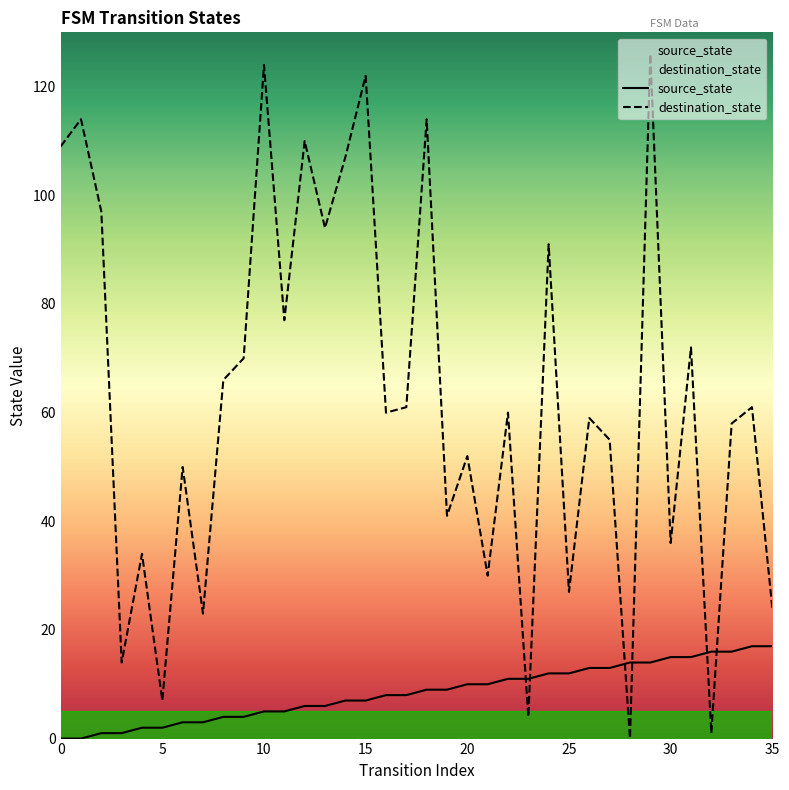

What is the difference between the second highest and minimum values in the source_state series?

17